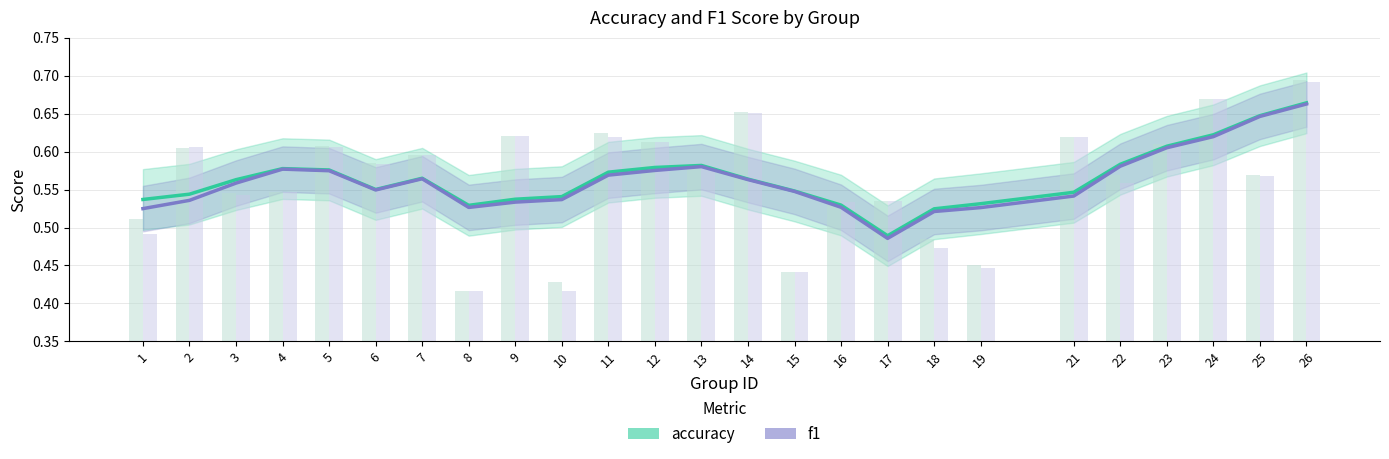

Is the value of f1 at 3 greater than the value of accuracy at 9?

Yes